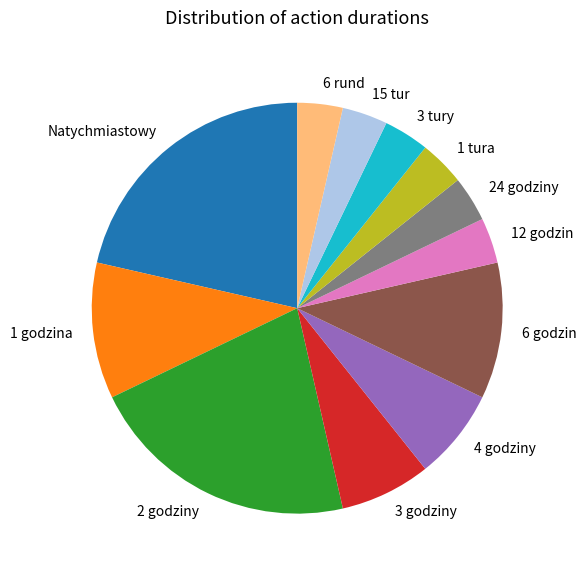

How many segments does this pie chart have?

12